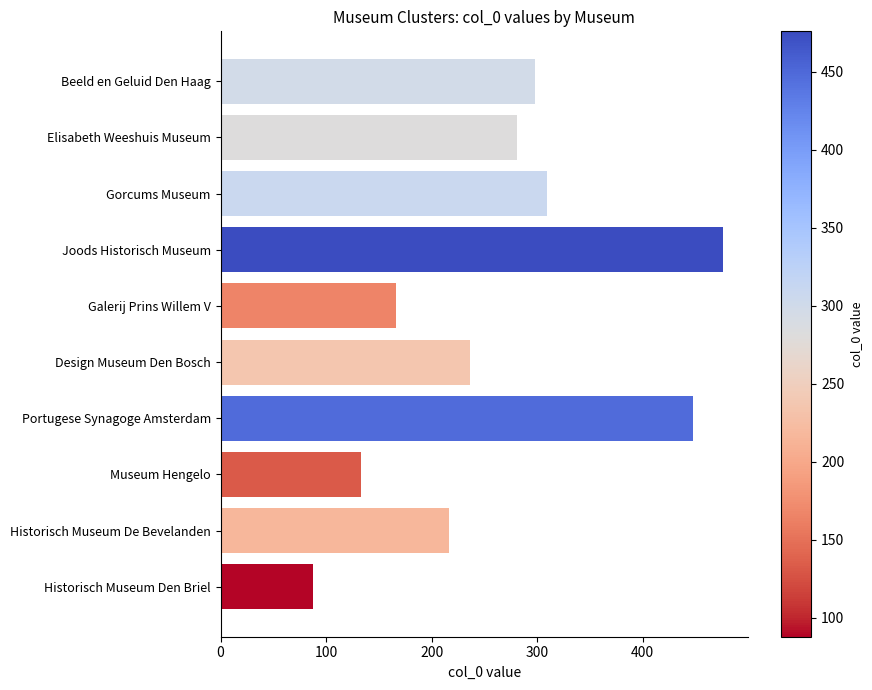

Rank the categories by value from highest to lowest.

Joods Historisch Museum, Portugese Synagoge Amsterdam, Gorcums Museum, Beeld en Geluid Den Haag, Elisabeth Weeshuis Museum, Design Museum Den Bosch, Historisch Museum De Bevelanden, Galerij Prins Willem V, Museum Hengelo, Historisch Museum Den Briel